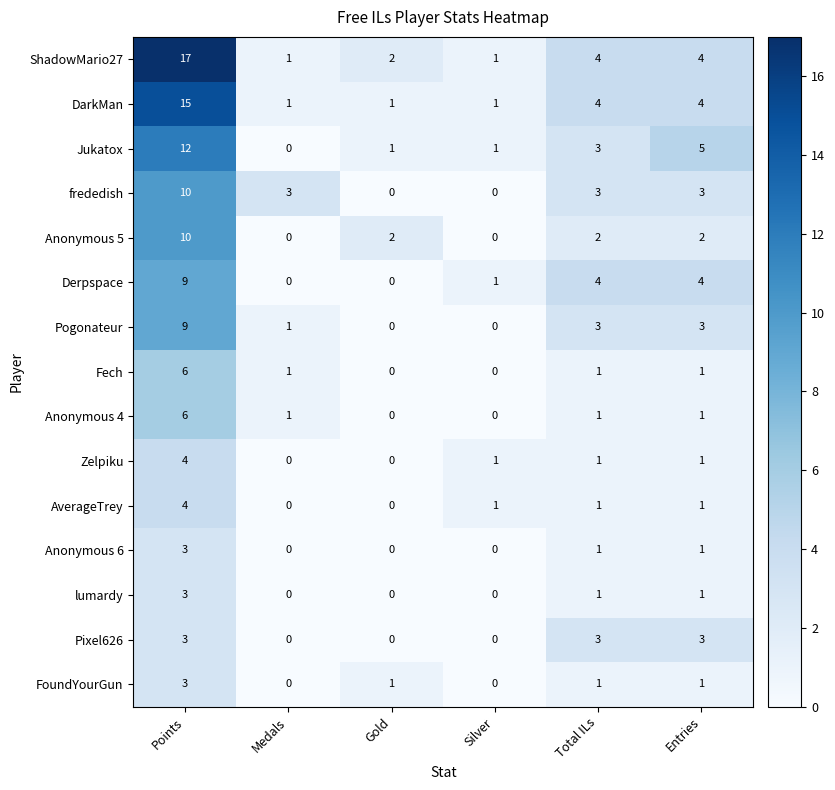

What is the difference between the Anonymous 6 values at Gold and Points?

3